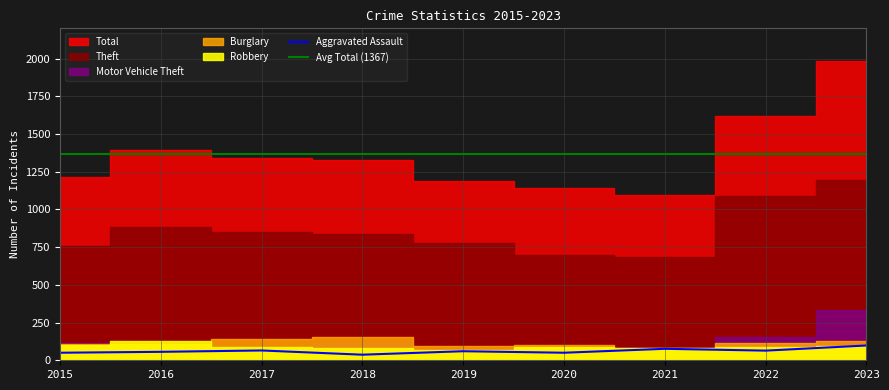

List the labels in order of Theft value, largest first.

2023, 2022, 2016, 2017, 2018, 2019, 2015, 2020, 2021